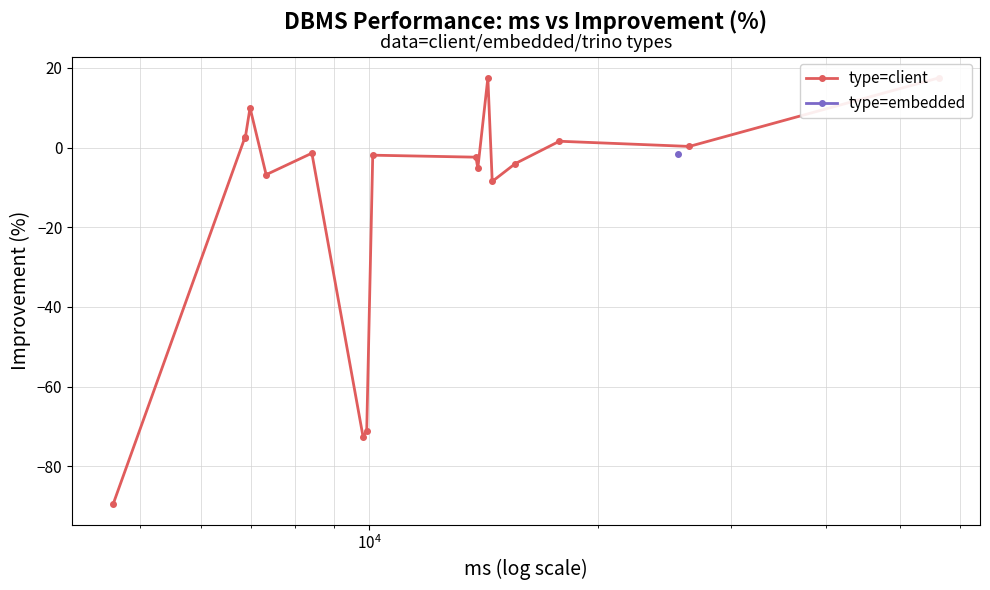

What is the difference between the maximum and second lowest values?

90.1